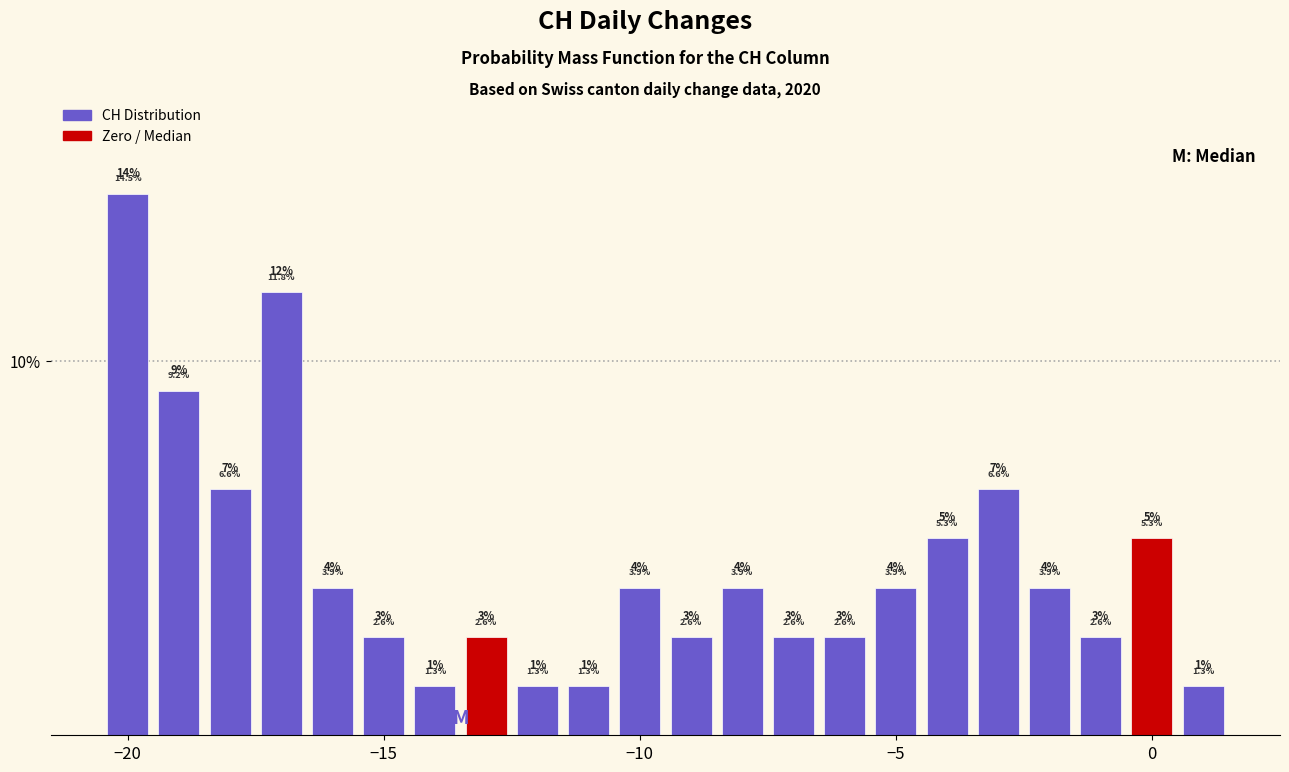

Read against the x-axis, roughly where is the centre of the tallest bar?

-20.0